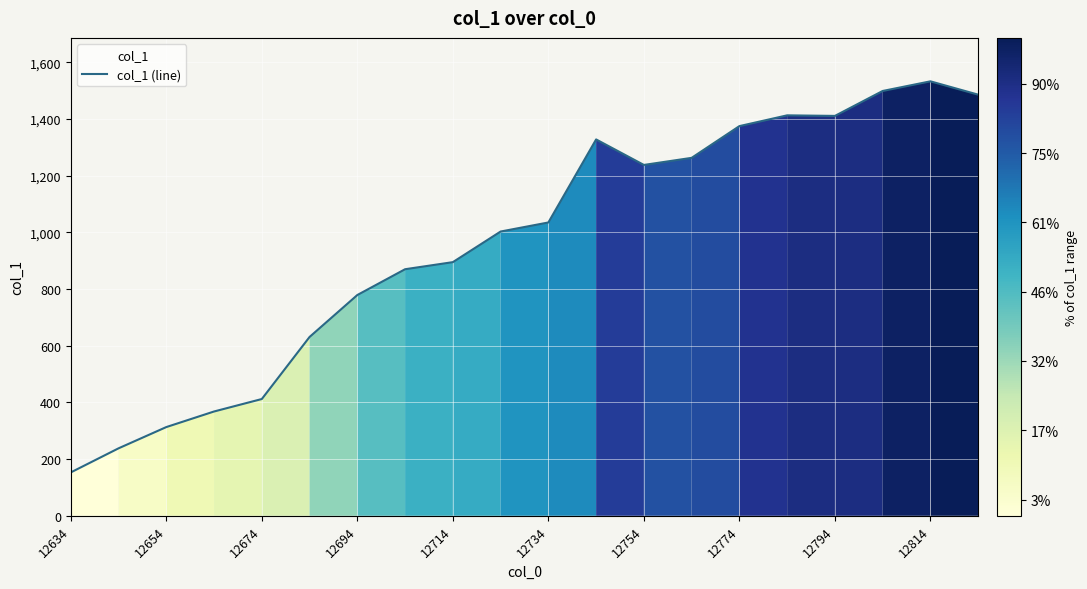

What is the sum of all values?

19243